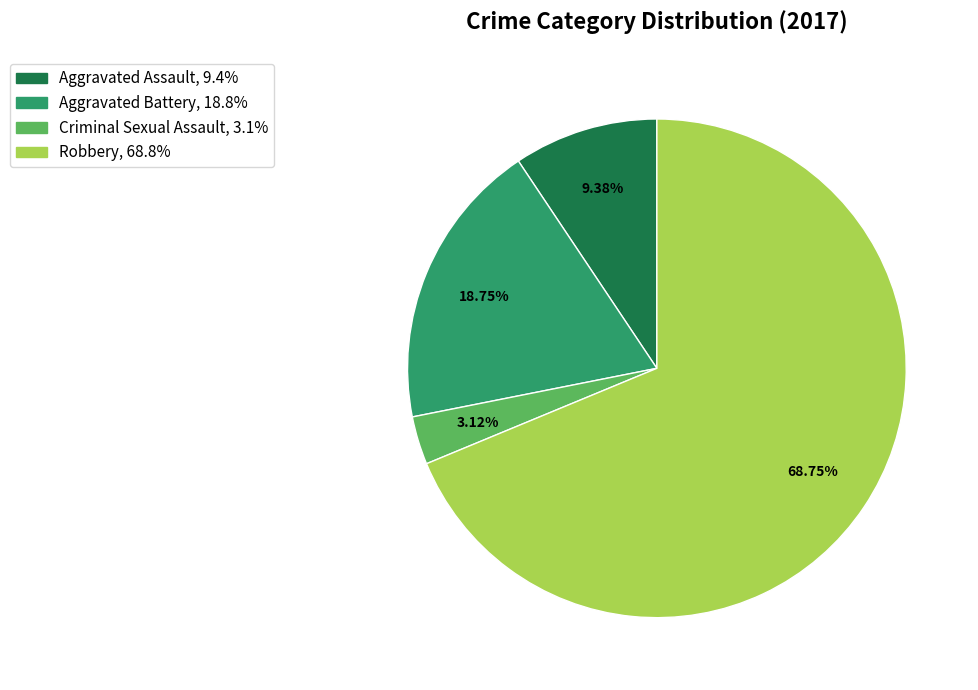

To the nearest percent, what percentage of the pie is Aggravated Assault?

9%